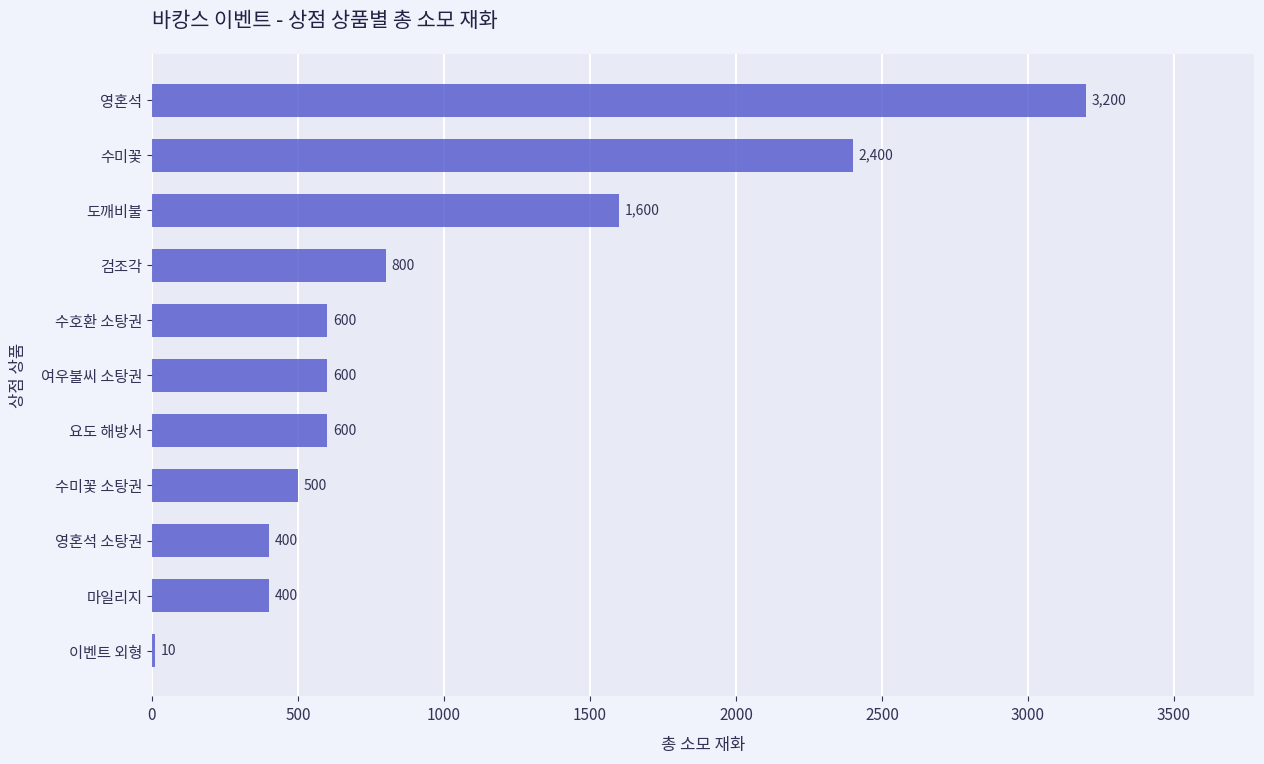

What is the sum of all values?

11110